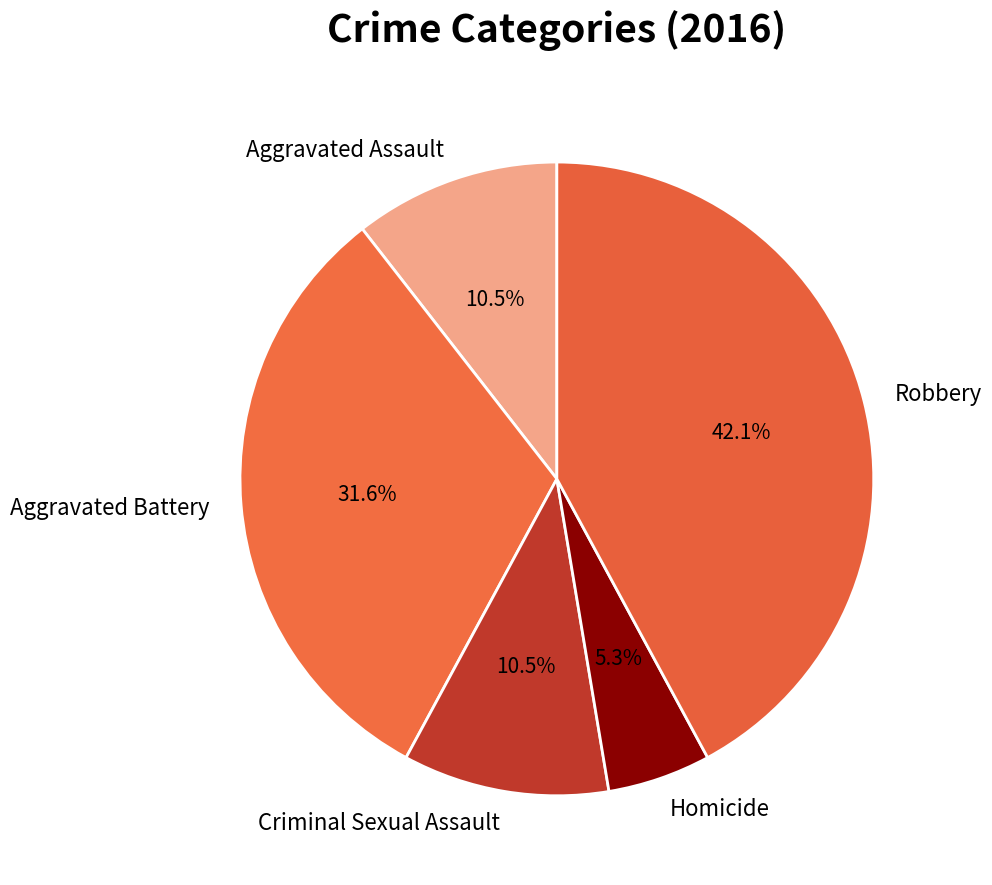

How much of the chart is everything except Robbery?

57.9%